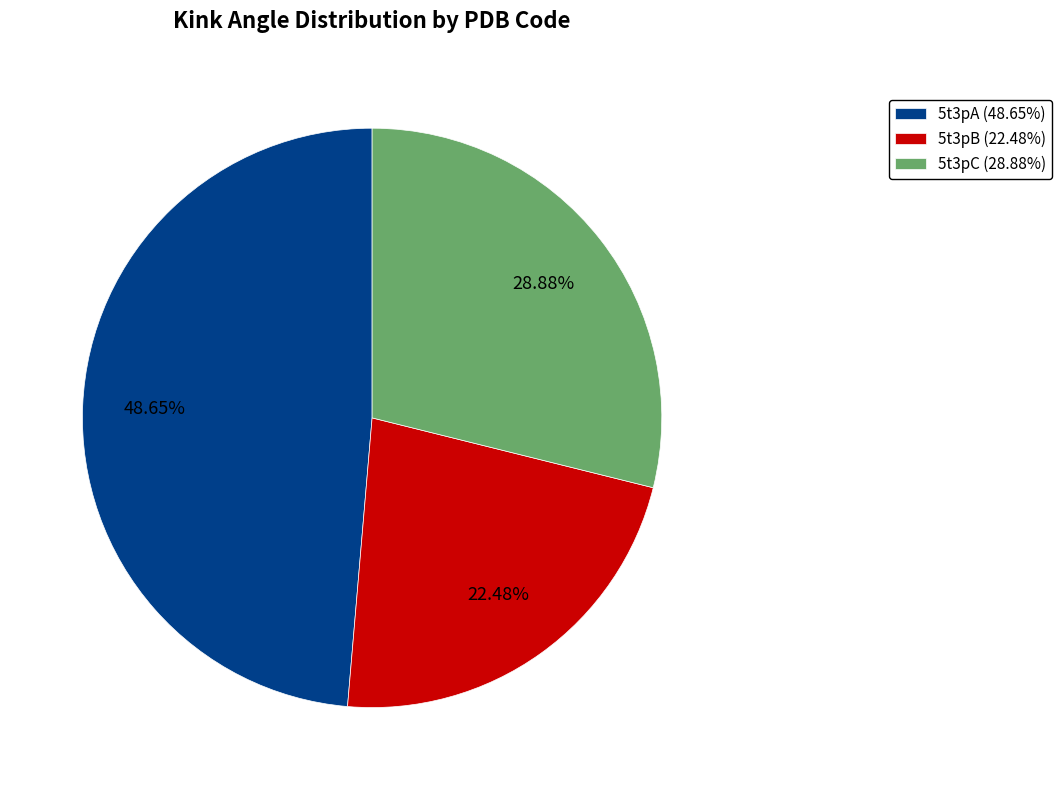

To the nearest percent, what portion does 5t3pA represent?

49%